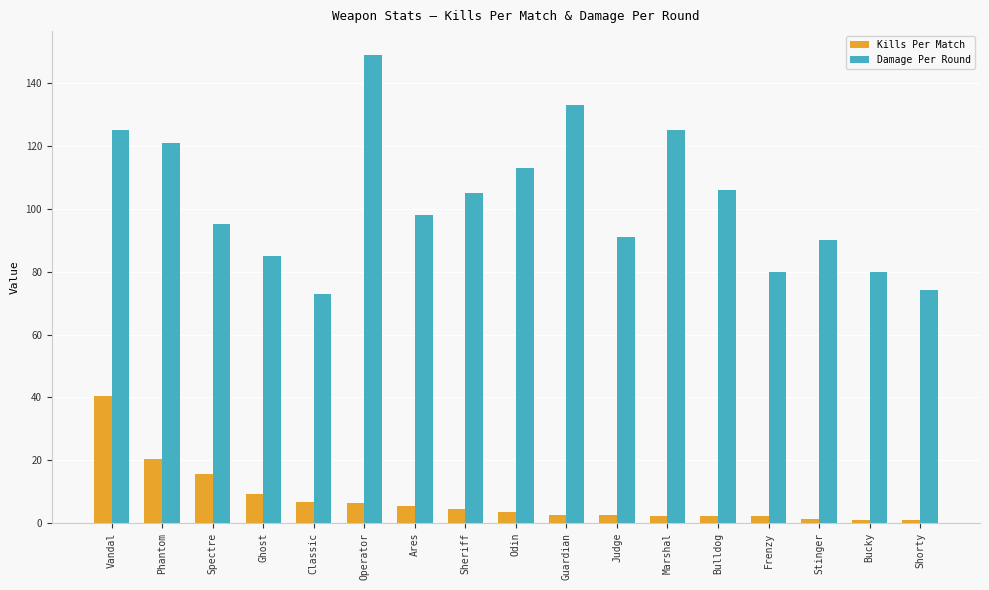

Which category has the highest value in the Damage Per Round series?

Operator